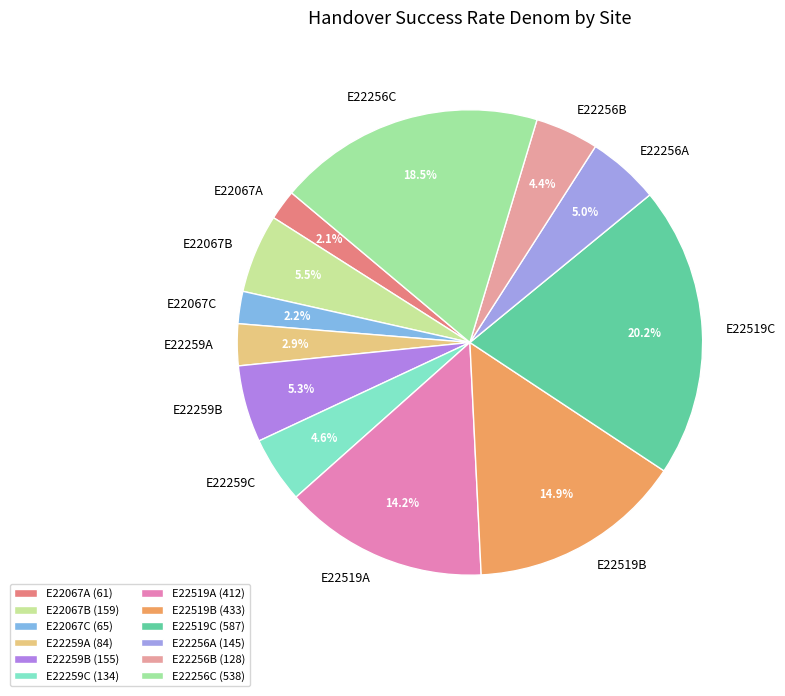

To the nearest percent, what is the difference between the E22256A and E22259A slice percentages?

2%